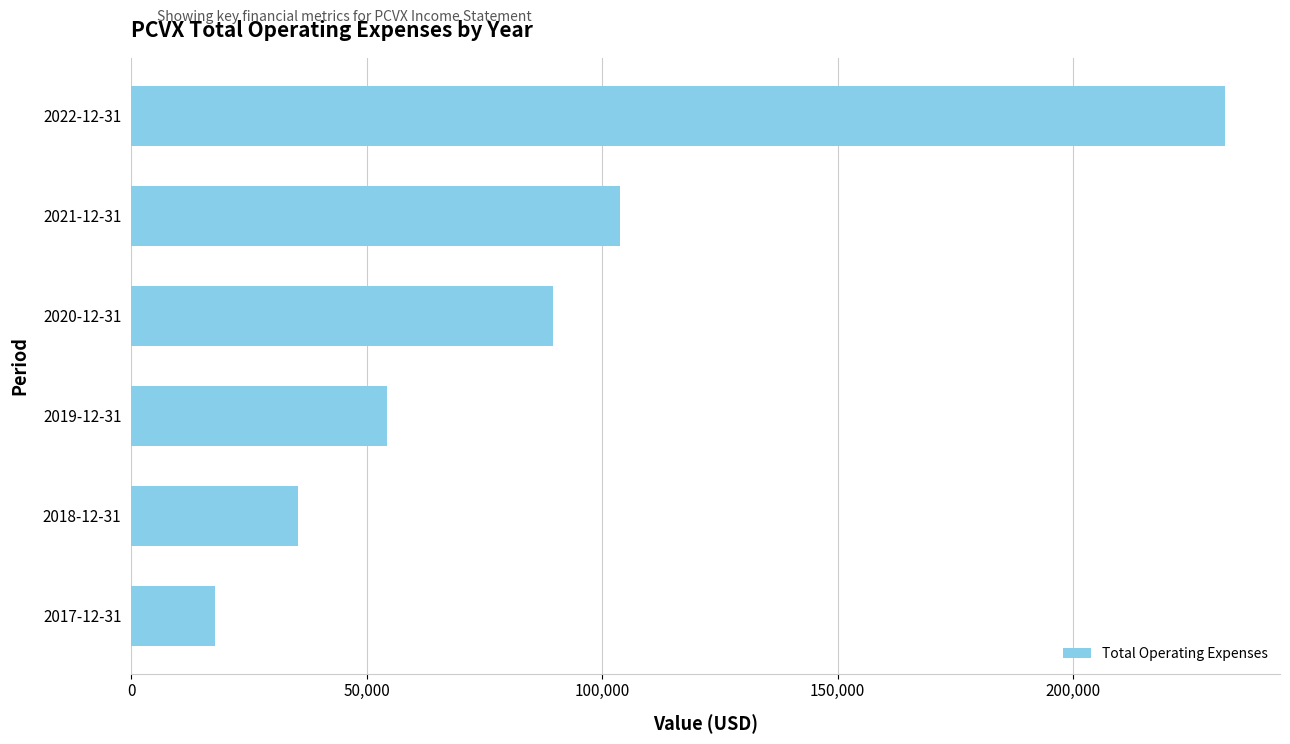

What is the ratio of the value at 2019-12-31 to the value at 2020-12-31?

0.6